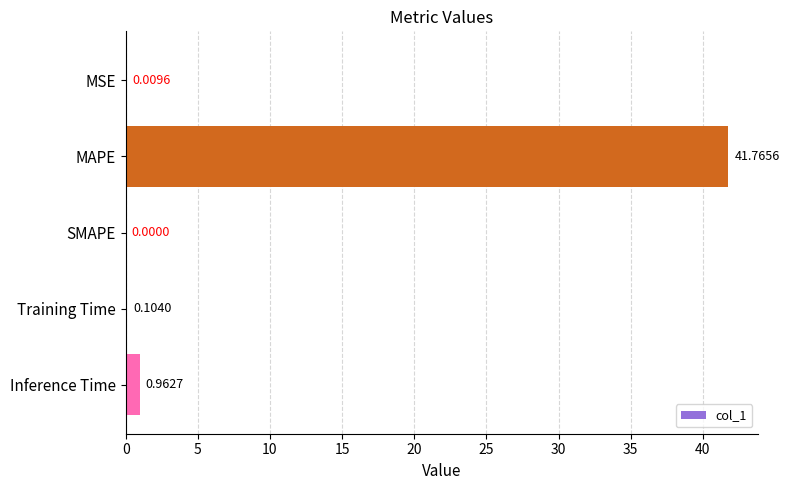

Between Training Time and MSE, which is larger?

Training Time